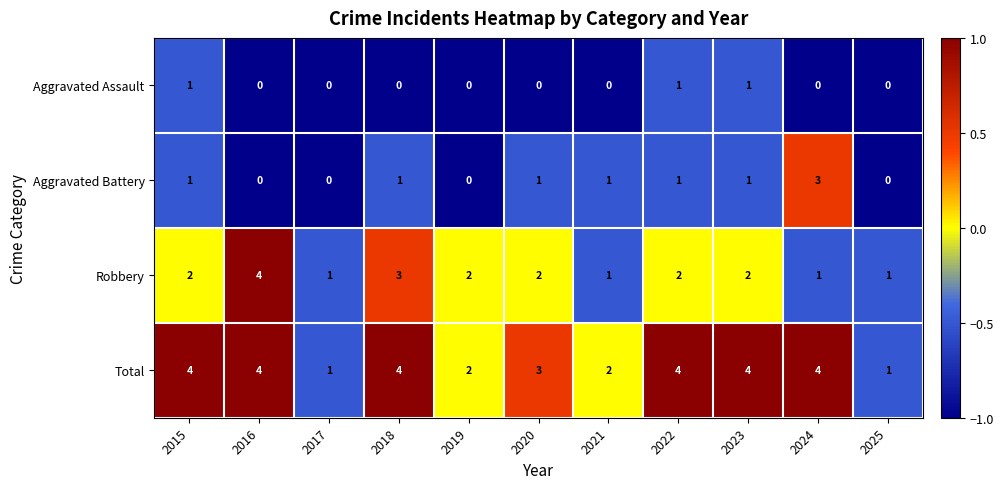

The Total series shows 2 at 2023. True or false?

False